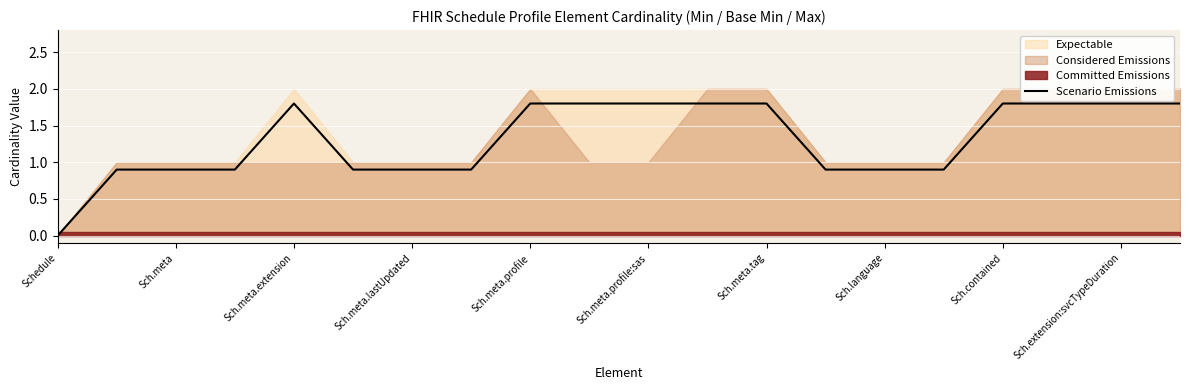

Reading left to right, what are all the values shown in this chart?

0.0	0.9	0.9	0.9	1.8	0.9	0.9	0.9	1.8	1.8	1.8	1.8	1.8	0.9	0.9	0.9	1.8	1.8	1.8	1.8